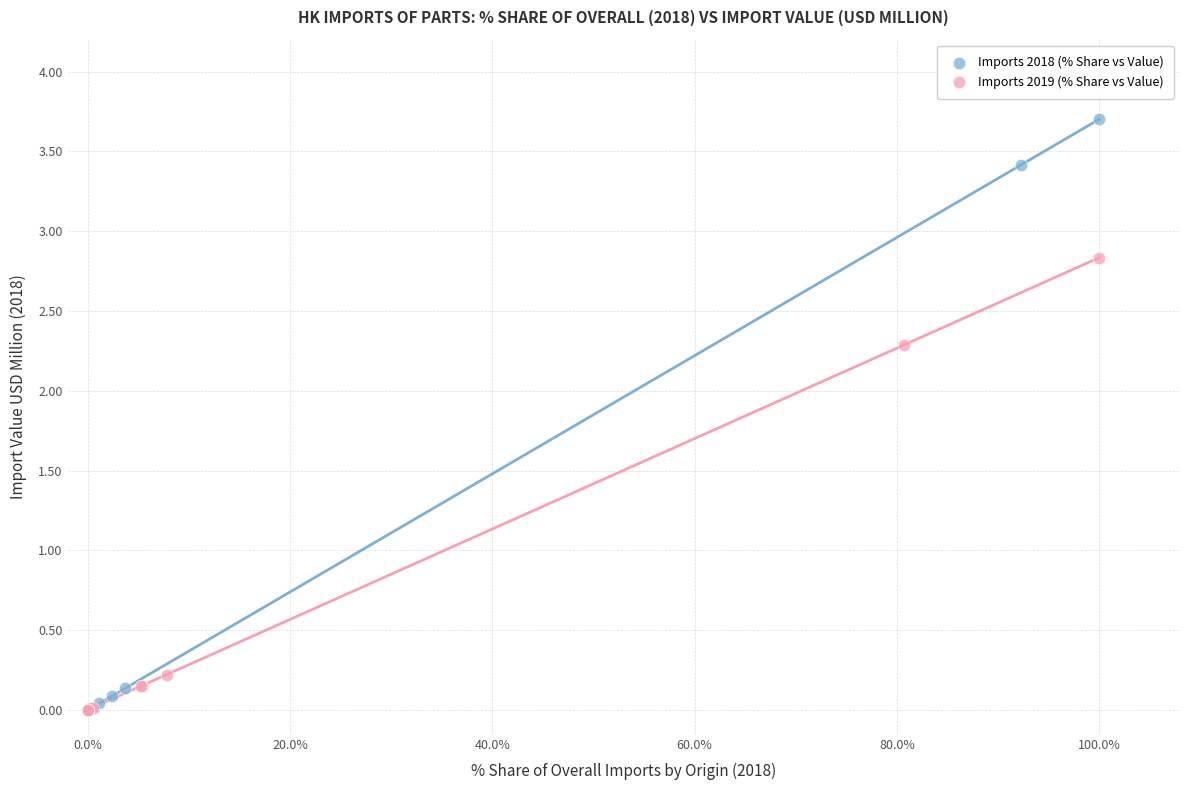

Which series has the widest spread of Y values?

Imports 2018 (% Share vs Value)